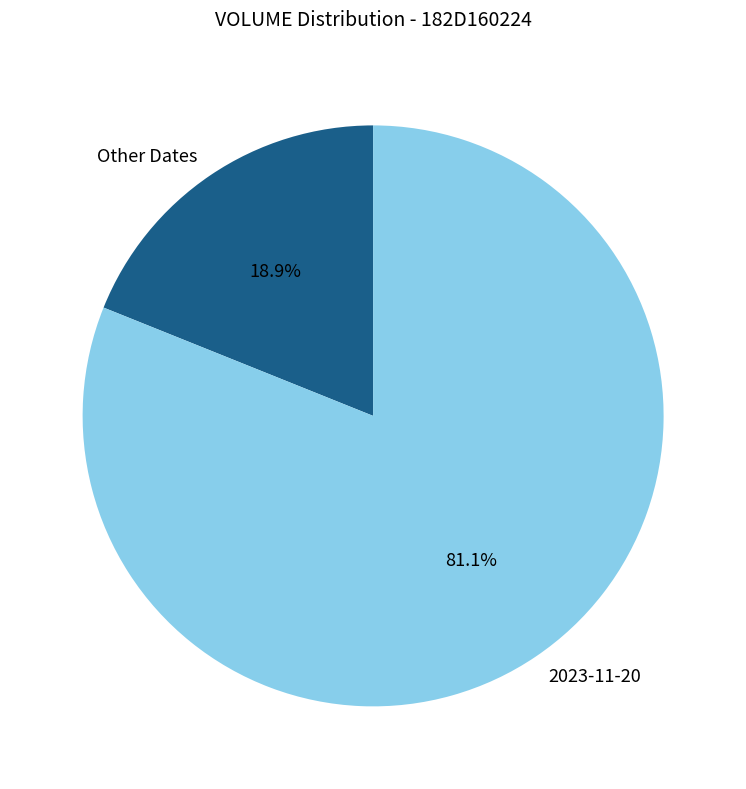

Is there a majority slice in this chart?

Yes